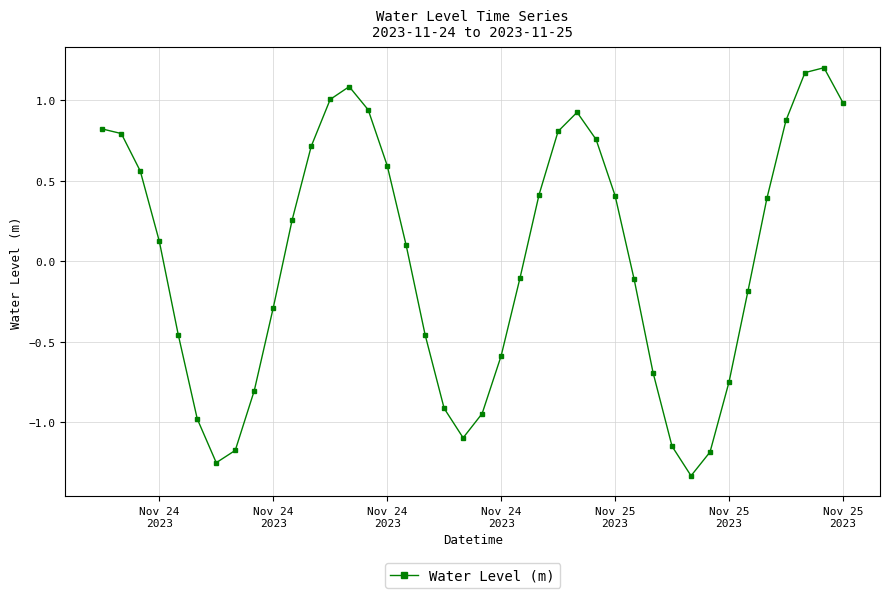

What is the value of the 10th point from the left?

-0.3